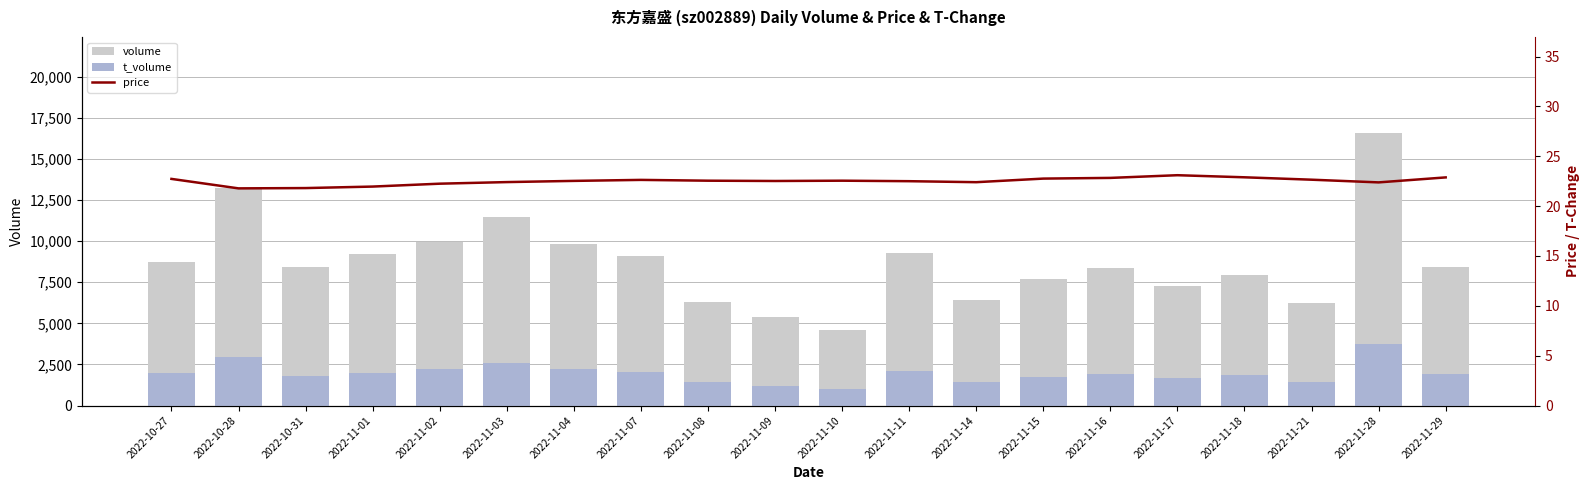

Reading left to right, extract all data points from this chart.

volume: 8708.0	13217.0	8407.0	9191.0	9946.0	11483.0	9807.0	9098.0	6324.0	5366.0	4582.0	9273.0	6412.0	7687.0	8381.0	7252.0	7951.0	6258.0	16597.0	8447.0
t_volume: 1981.0	2923.0	1827.0	2004.0	2196.0	2561.0	2195.0	2047.0	1423.0	1207.0	1030.0	2100.0	1443.0	1737.0	1915.0	1668.0	1834.0	1416.0	3716.0	1926.0
price: 22.7	21.8	21.8	22.0	22.2	22.4	22.5	22.6	22.6	22.5	22.6	22.5	22.4	22.8	22.8	23.1	22.9	22.6	22.4	22.9